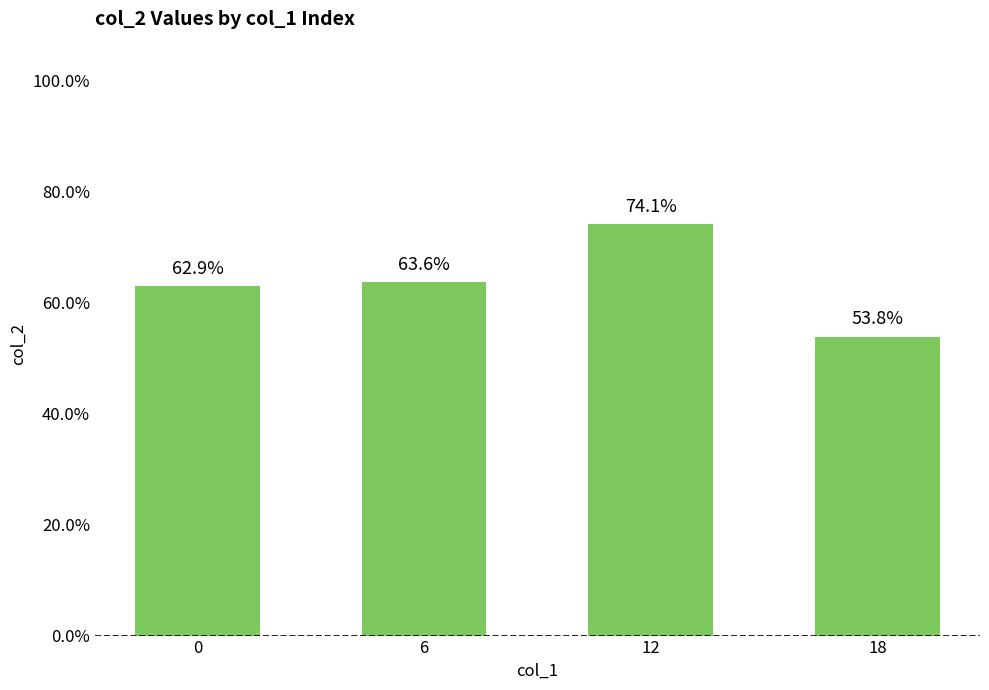

Rank the categories by value from lowest to highest.

18, 0, 6, 12